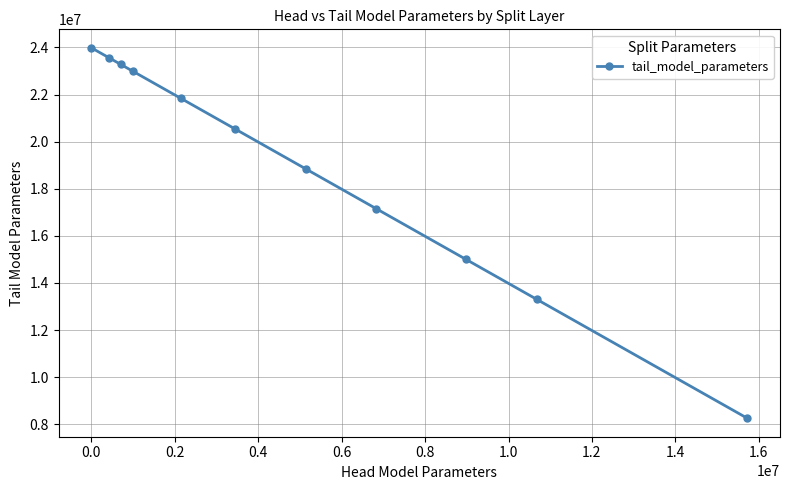

How many data points does each series have?

11